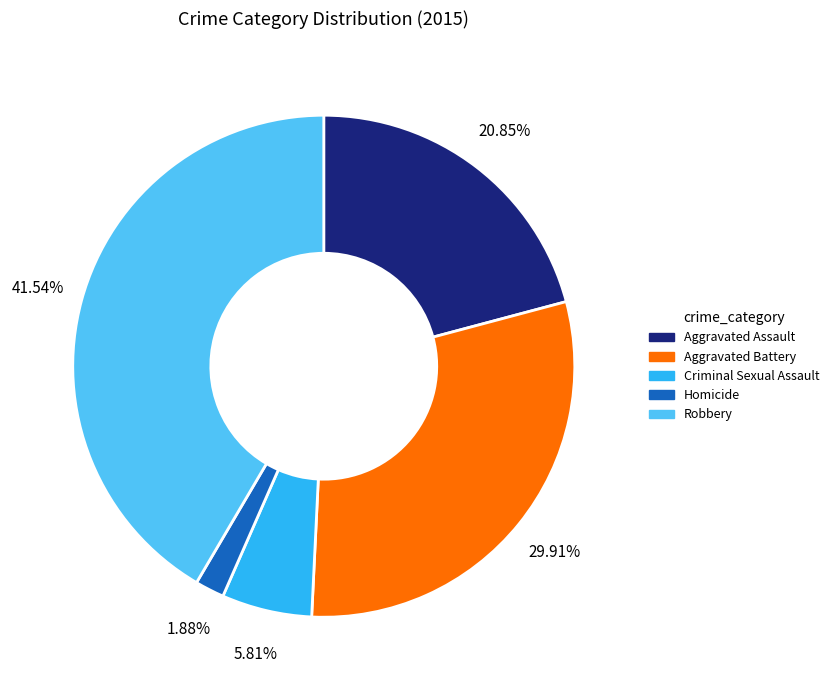

Which slice is the largest?

Robbery